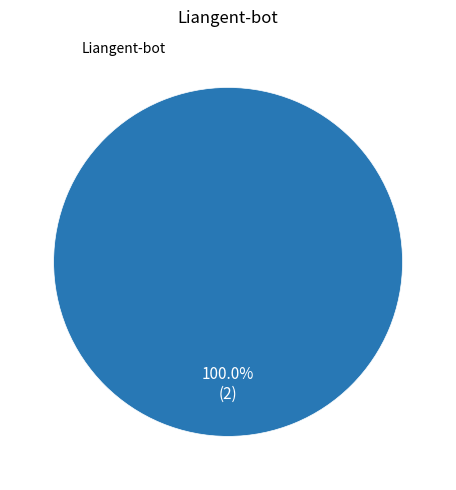

Is there a majority slice in this chart?

Yes